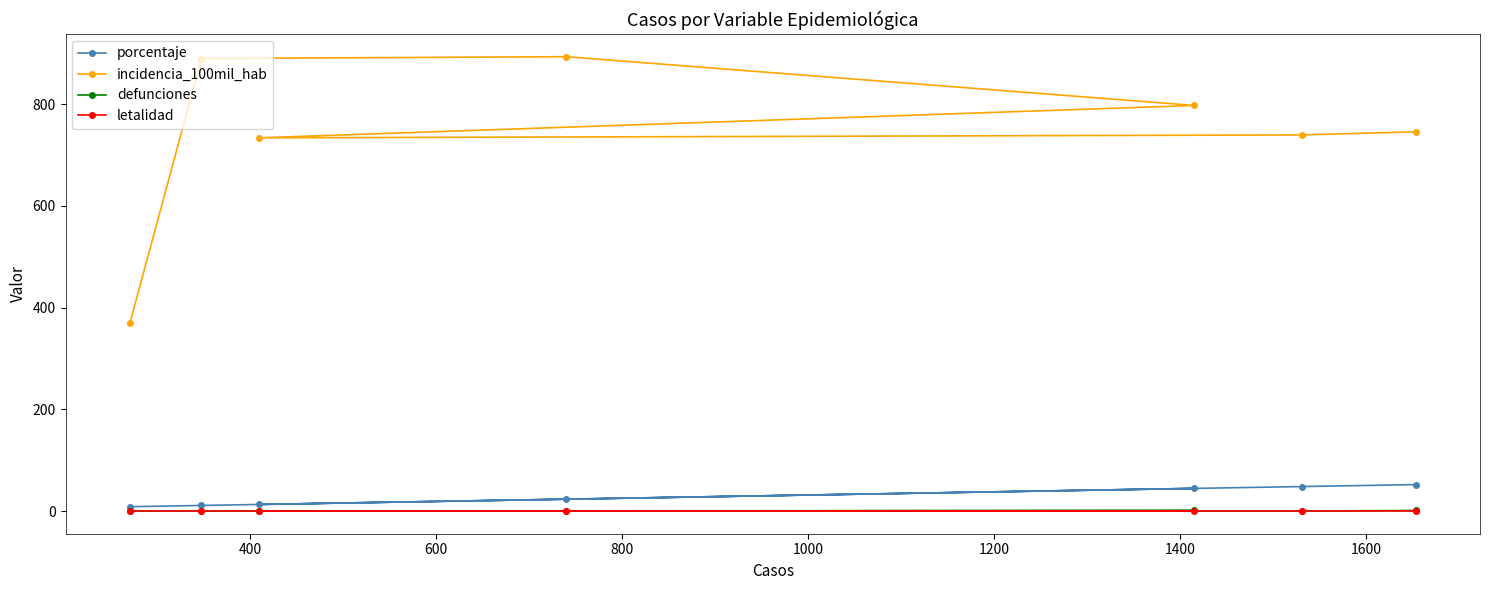

Reading left to right, list all the values displayed in this chart.

porcentaje: 8.5	10.9	23.2	44.4	12.9	48.1	51.9
incidencia_100mil_hab: 368.9	889.6	893.2	797.4	733.7	739.4	745.6
defunciones: 0.0	0.0	0.0	1.0	0.0	0.0	1.0
letalidad: 0.0	0.0	0.0	0.1	0.0	0.0	0.1